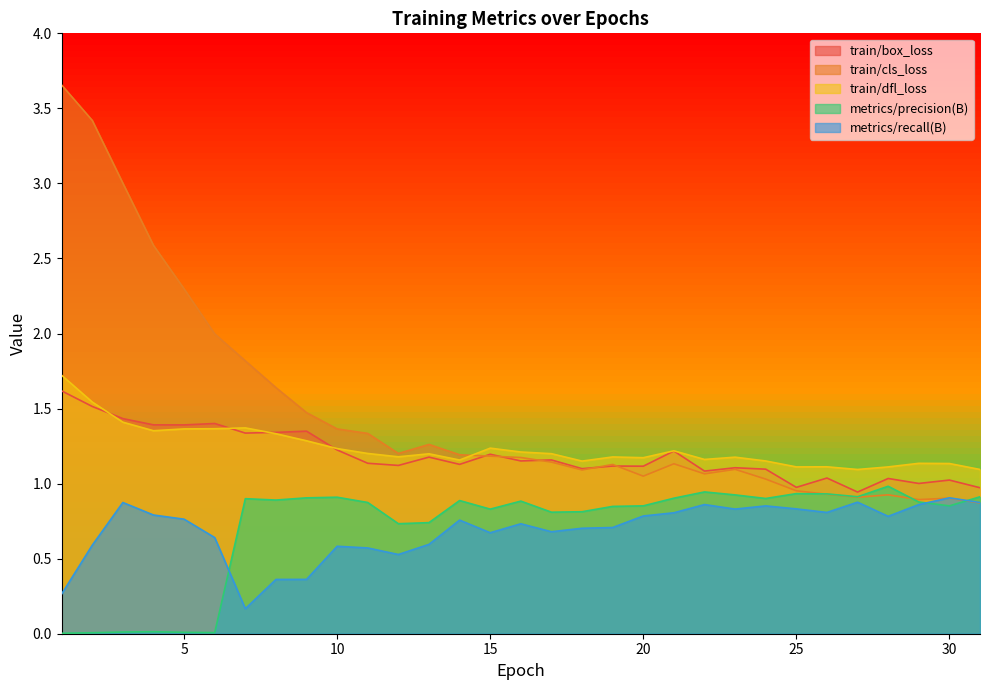

List the labels in order of train/cls_loss value, largest first.

1, 2, 3, 4, 5, 6, 7, 8, 9, 10, 11, 13, 12, 14, 15, 16, 17, 21, 19, 23, 18, 22, 20, 24, 25, 26, 28, 27, 30, 29, 31